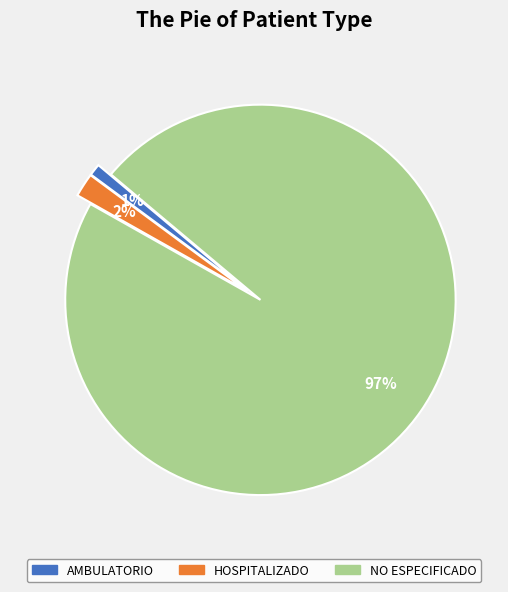

Is it true that NO ESPECIFICADO is 91% of the pie?

False